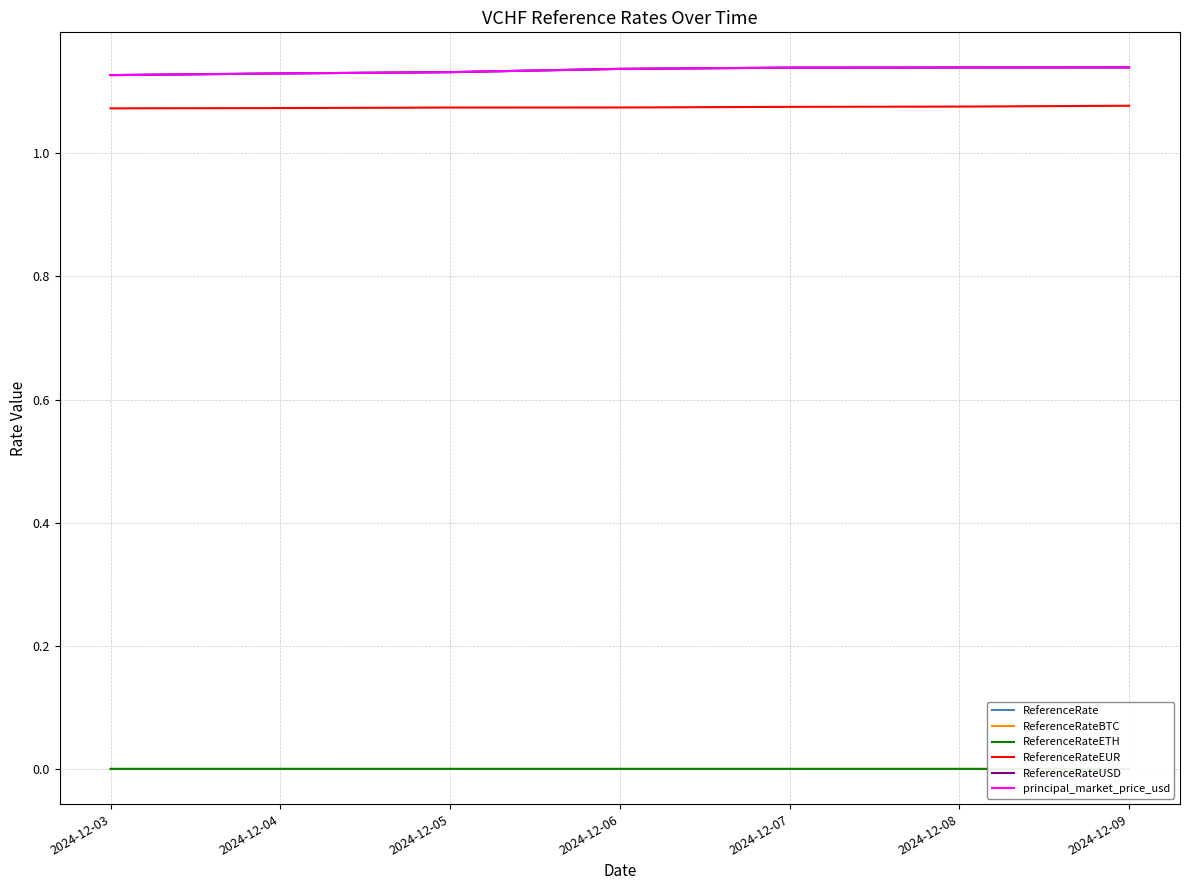

How many lines are shown in the chart?

6